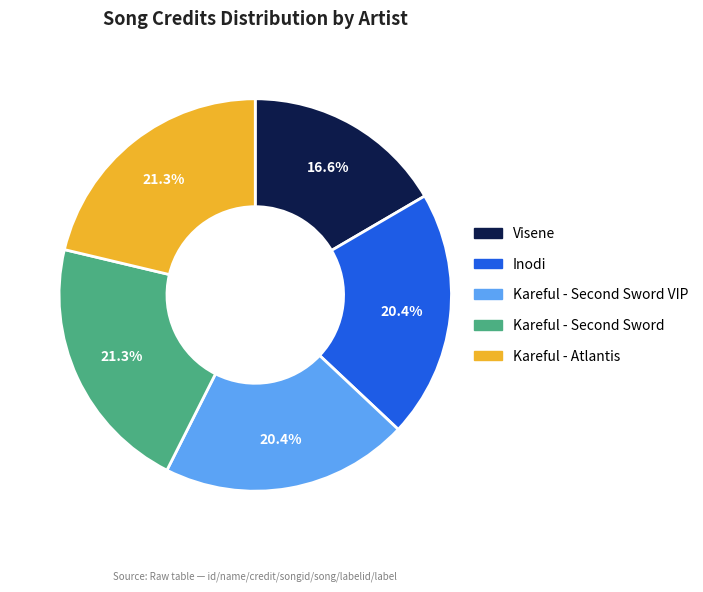

What is the smallest slice in the pie chart?

Visene